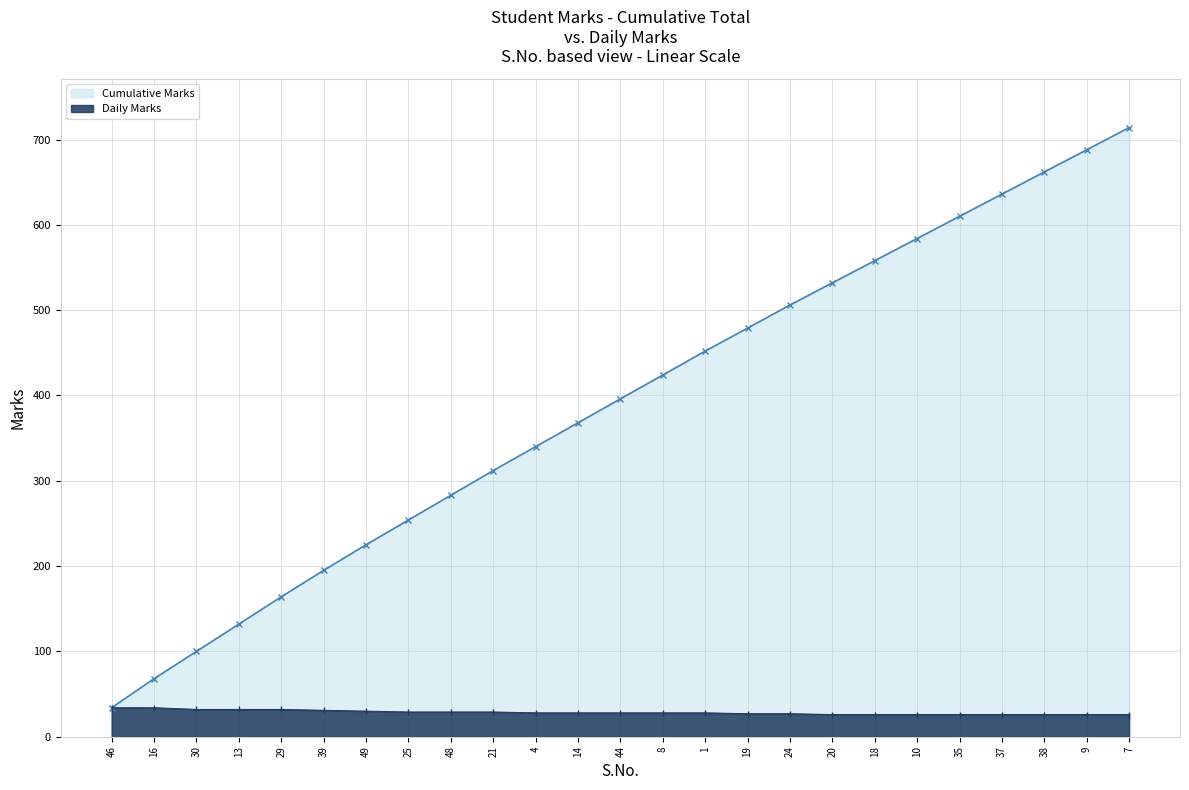

Count the Daily Marks values in the range 26 to 30.

19